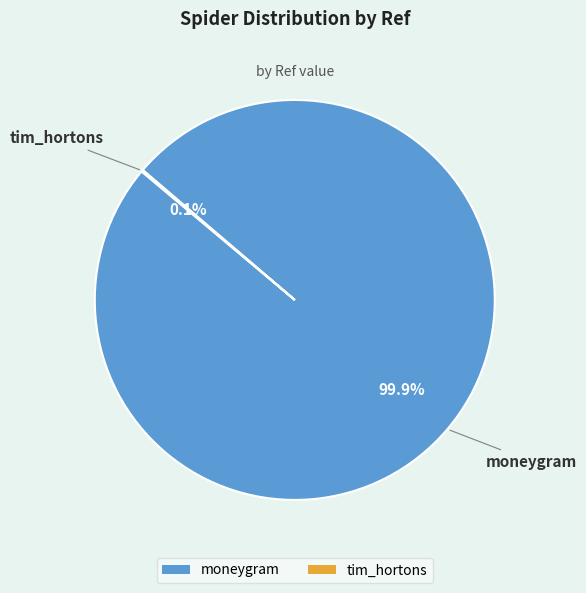

What portion of the pie excludes moneygram?

0.1%